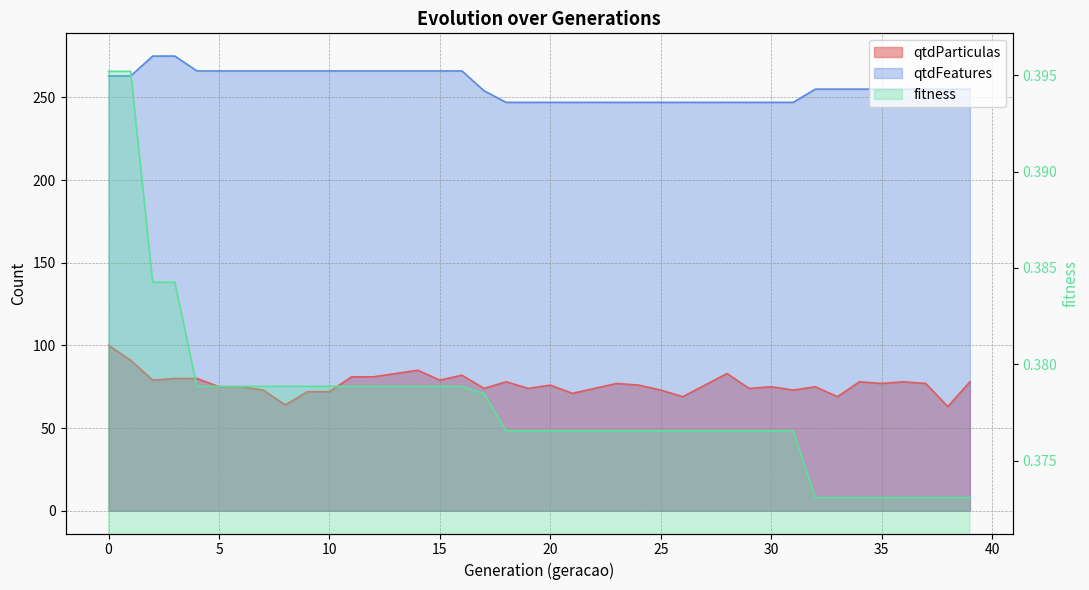

At how many categories does at least one series exceed 235?

40